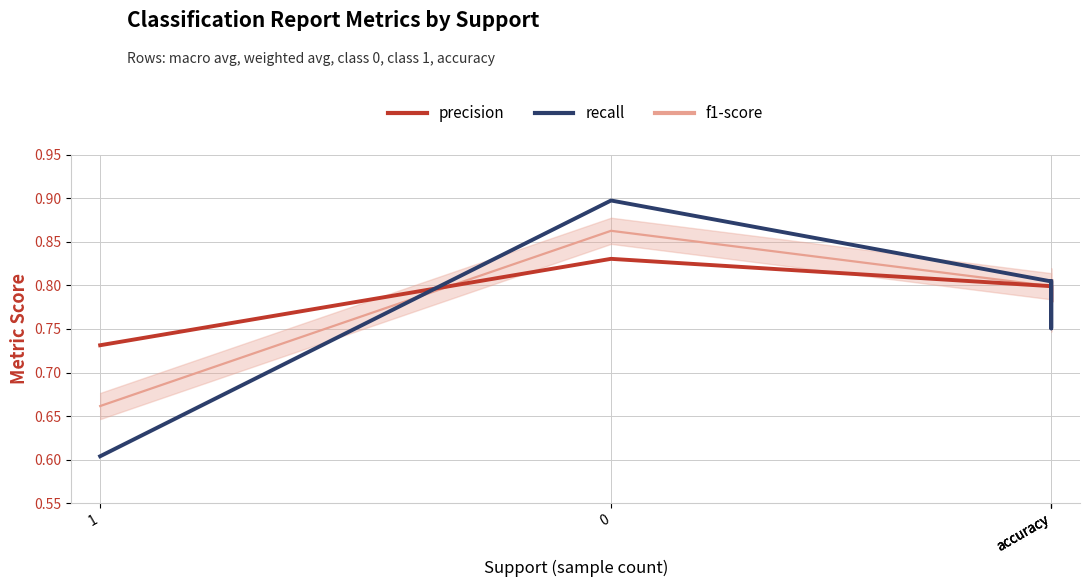

Where is f1-score nearest to the value 0?

1